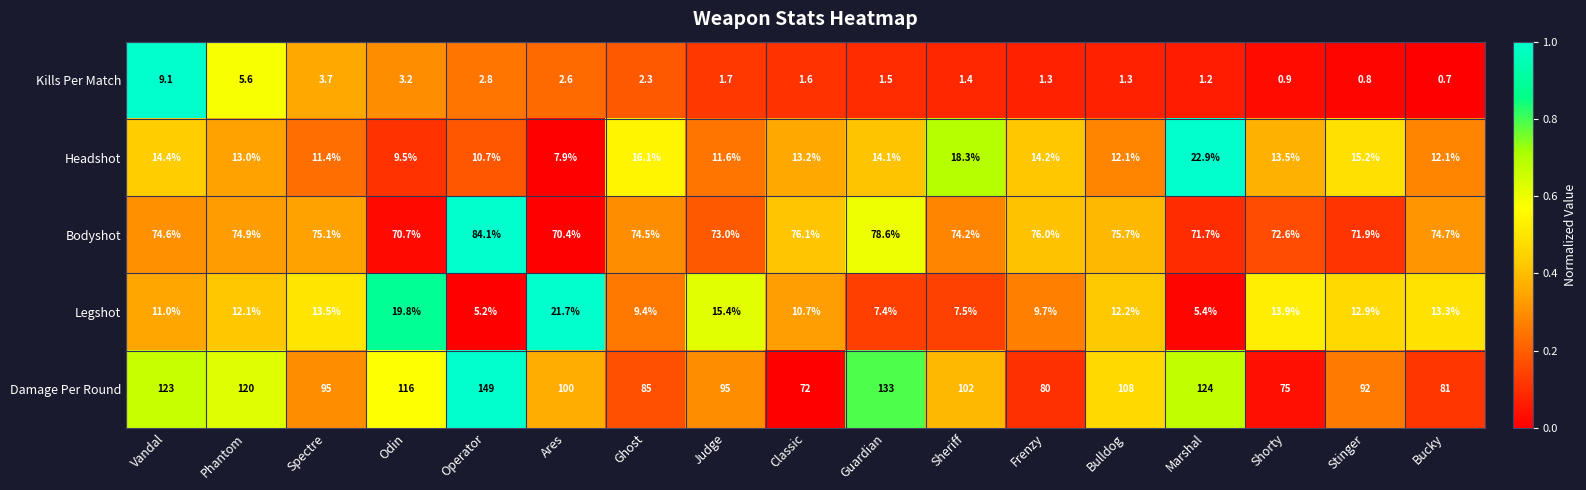

What is the difference between the maximum and minimum values in the Legshot series?

16.5